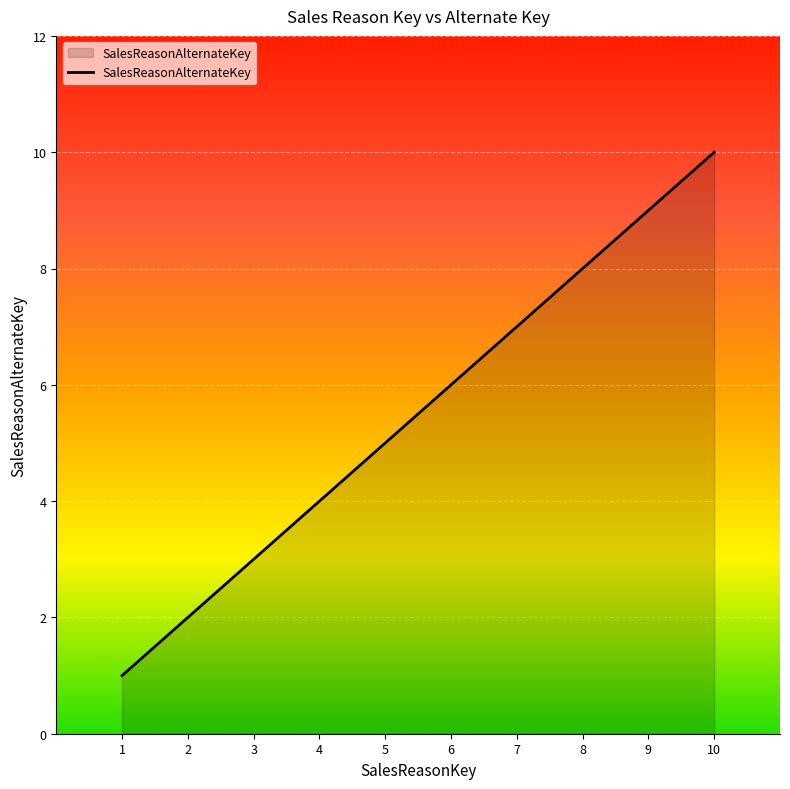

Reading left to right, extract all data points from this chart.

1=1	2=2	3=3	4=4	5=5	6=6	7=7	8=8	9=9	10=10